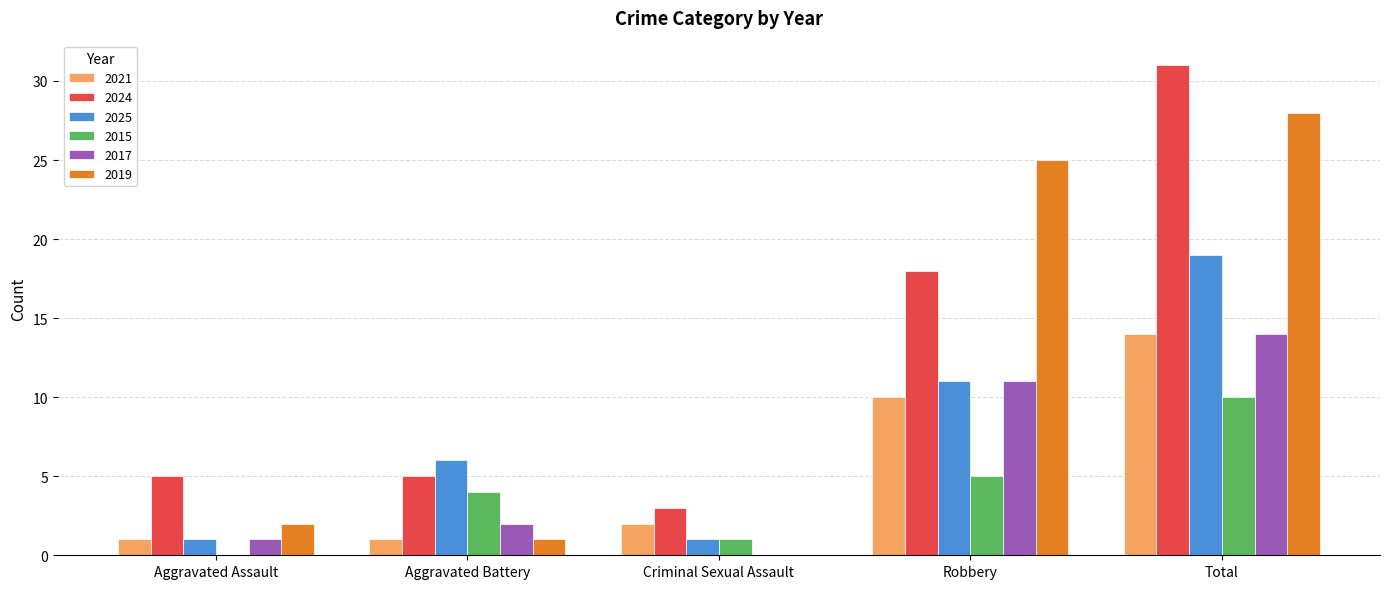

Which category has the highest value across all series?

Total